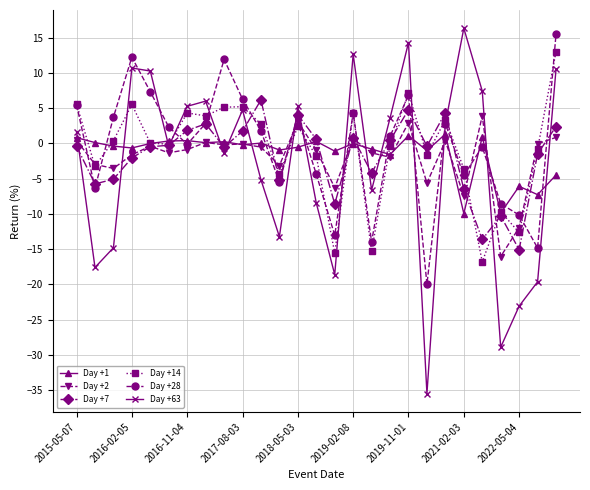

In Day +28, how many points are lower than both neighbors (excluding endpoints)?

8